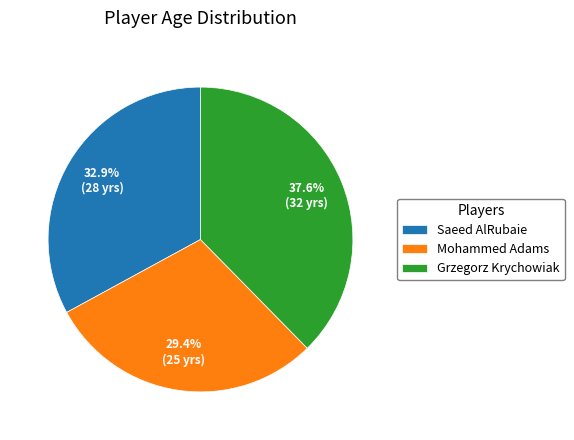

True or false: Grzegorz Krychowiak accounts for 31% of the total.

False